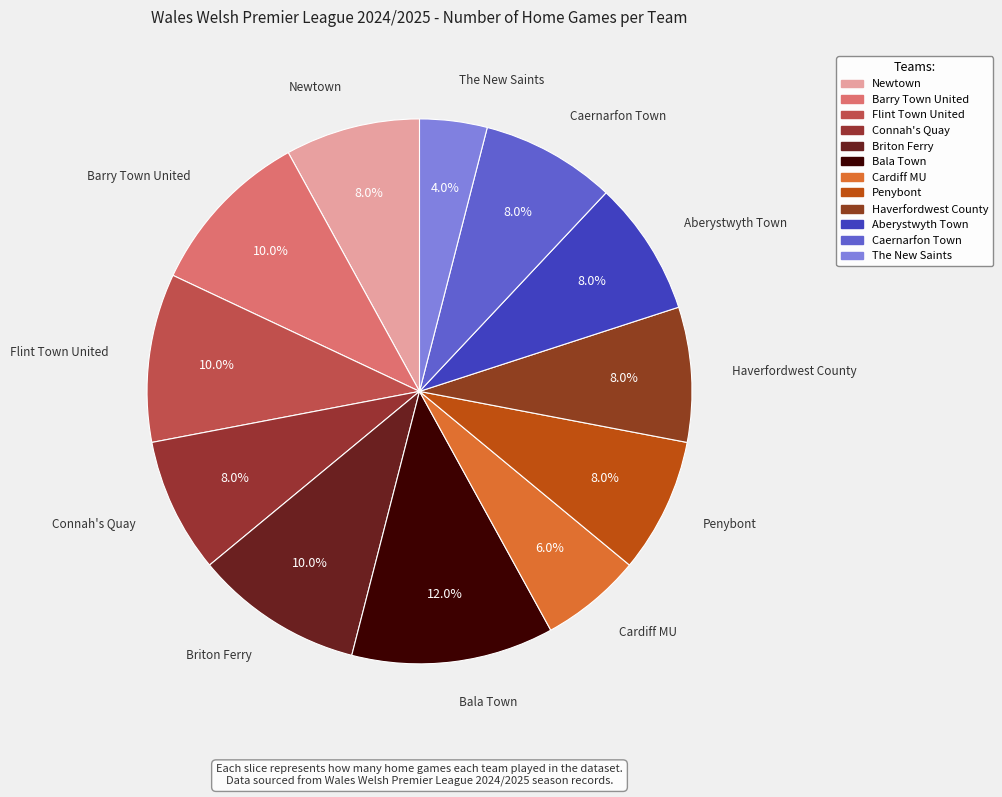

How many segments does this pie chart have?

12